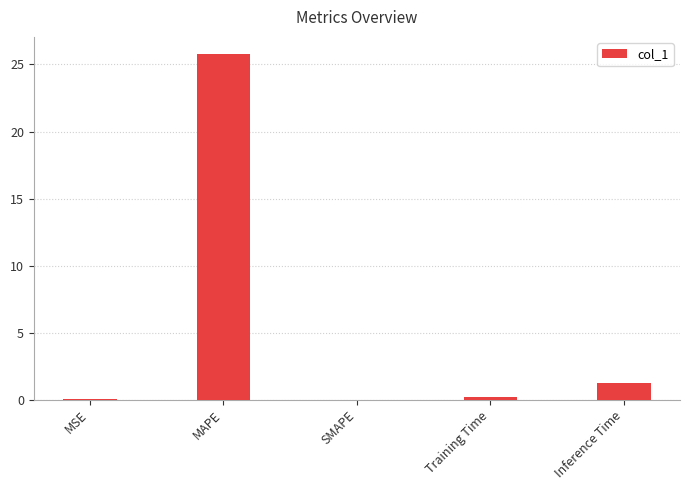

What is the greatest value displayed?

25.8